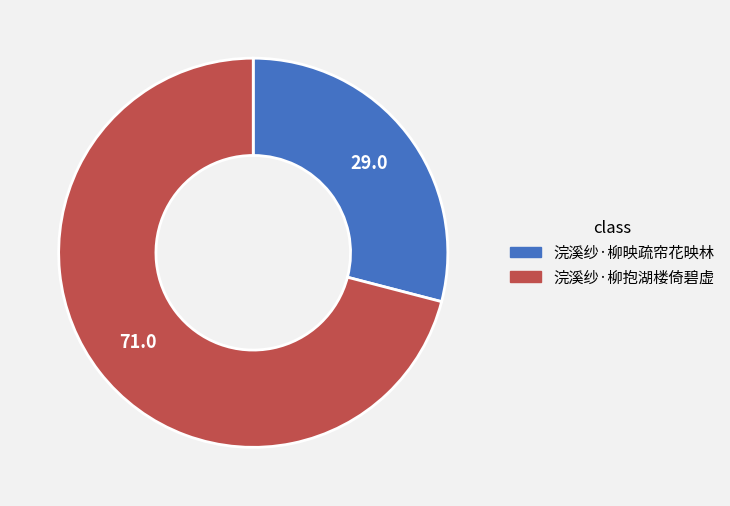

How many slices are in this pie chart?

2